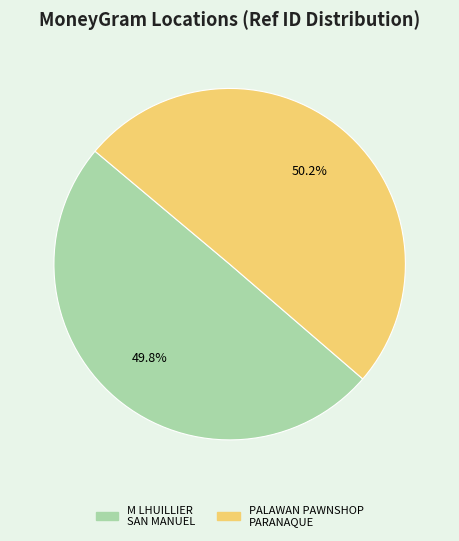

Approximately how many times larger is the value at M LHUILLIER SAN MANUEL compared to PALAWAN PAWNSHOP PARANAQUE?

1.0